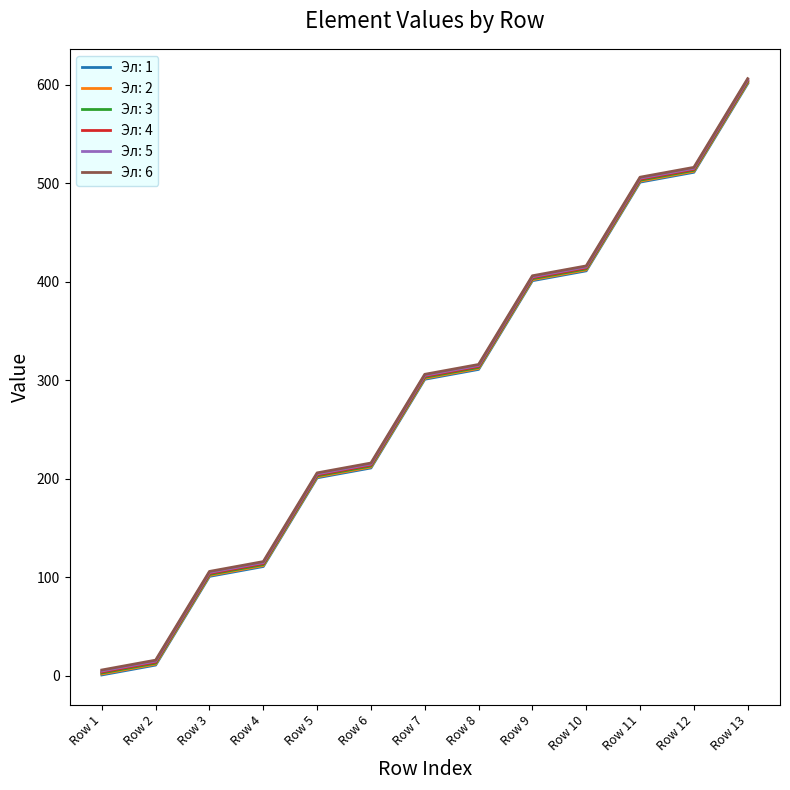

Is it true that Эл: 3 equals 603 at Row 13?

True